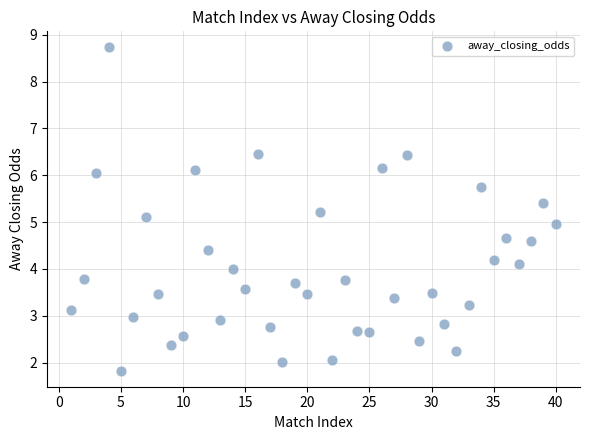

What is the range of Y values (max minus min)?

6.9